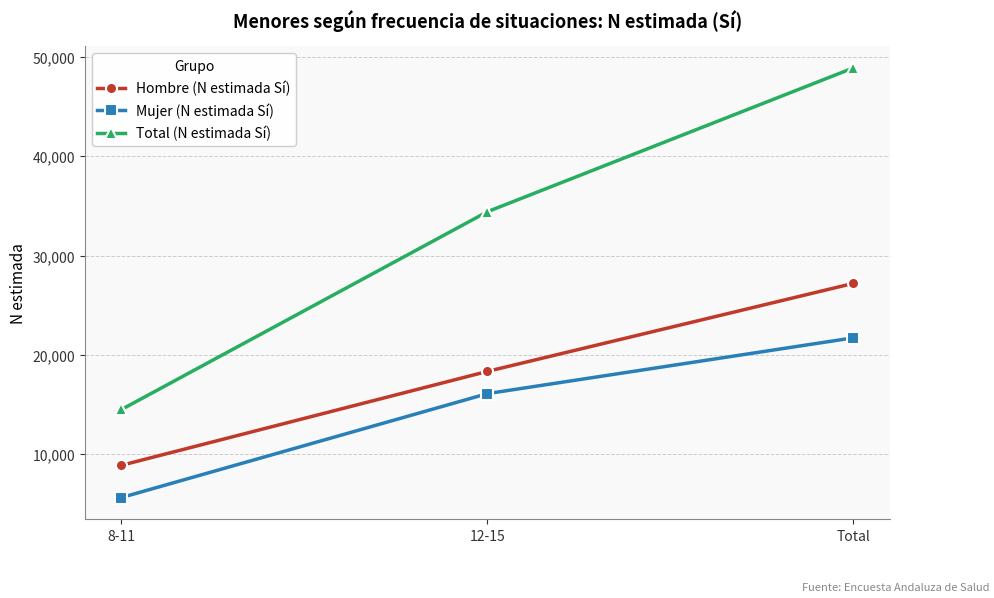

Reading left to right, list all the values displayed in this chart.

Hombre (N estimada Sí): 8867	18326	27193
Mujer (N estimada Sí): 5620	16087	21707
Total (N estimada Sí): 14487	34413	48900